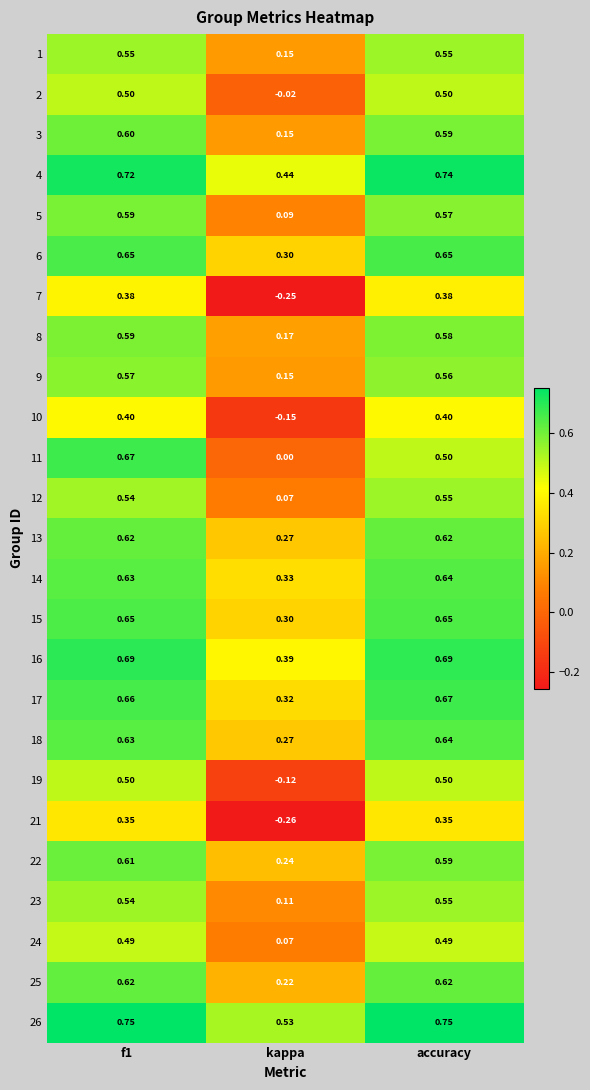

Which category has the lowest value in the 3 series?

kappa